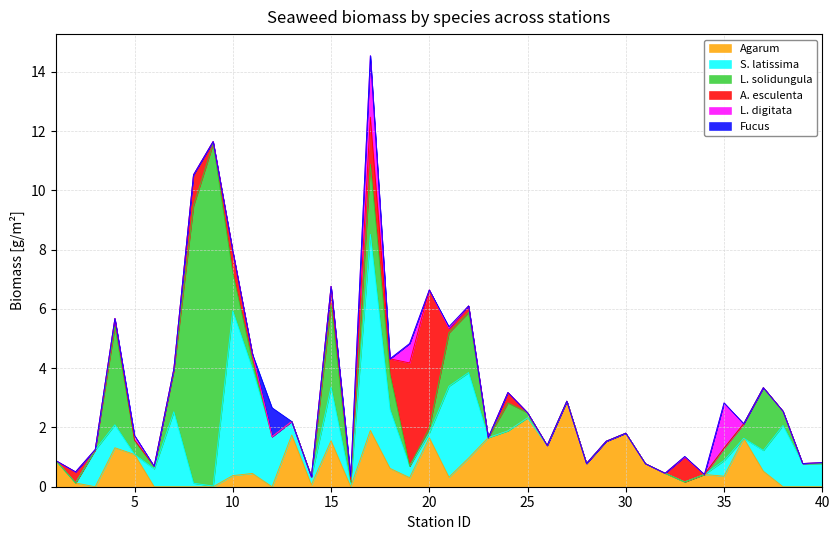

How many categories are shown in the chart?

40